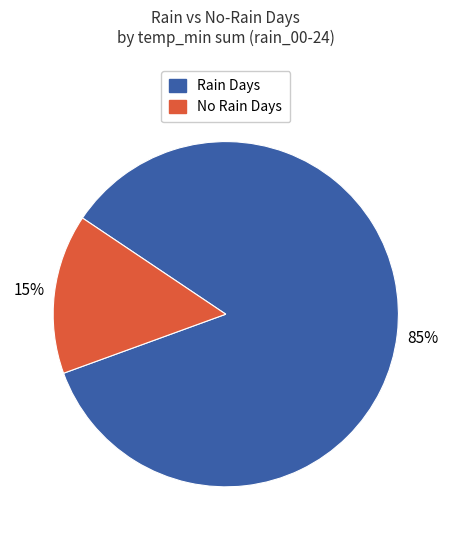

How many slices are in this pie chart?

2